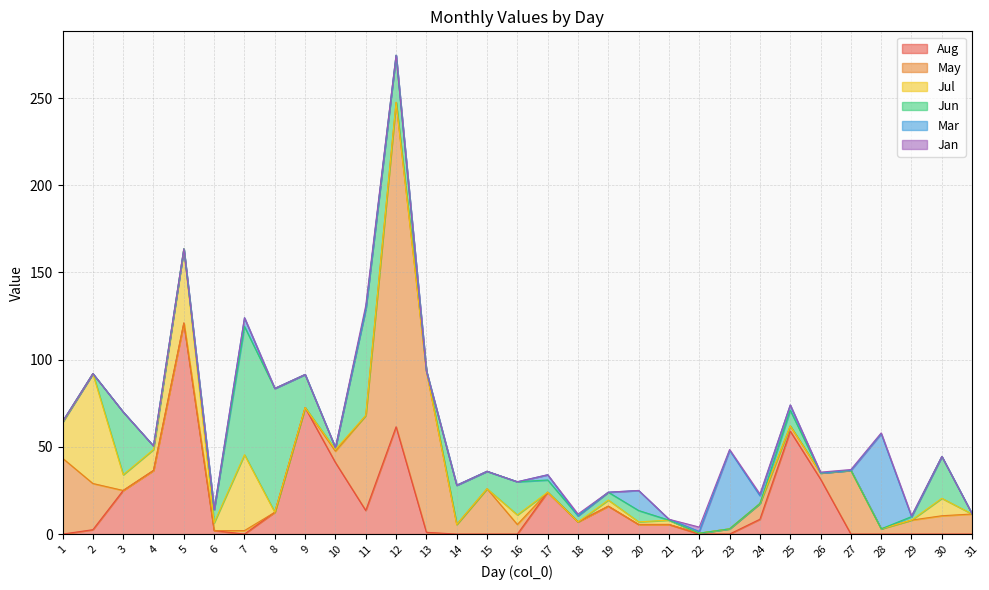

What are all the series names shown in the legend?

Aug, May, Jul, Jun, Mar, Jan